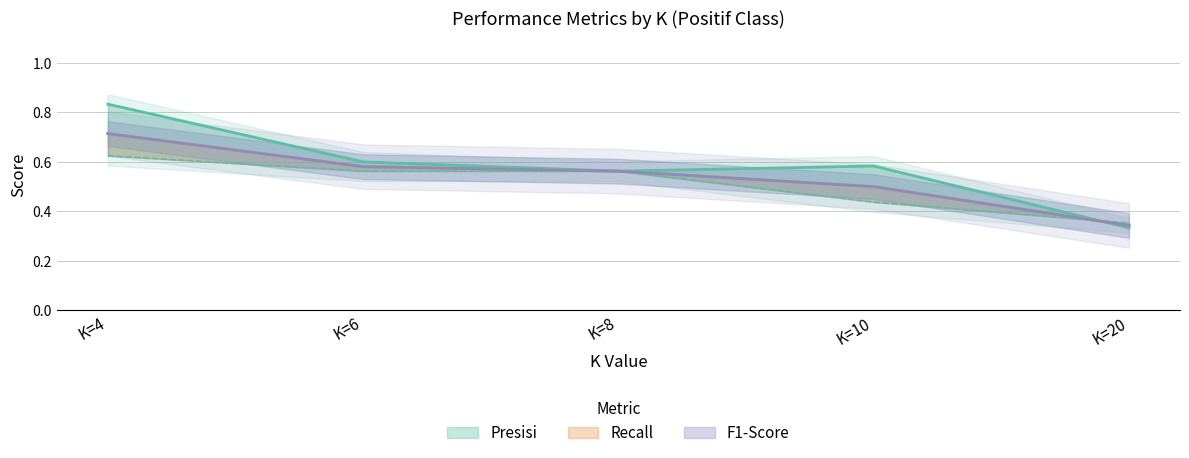

Which series has the widest spread of values?

Presisi